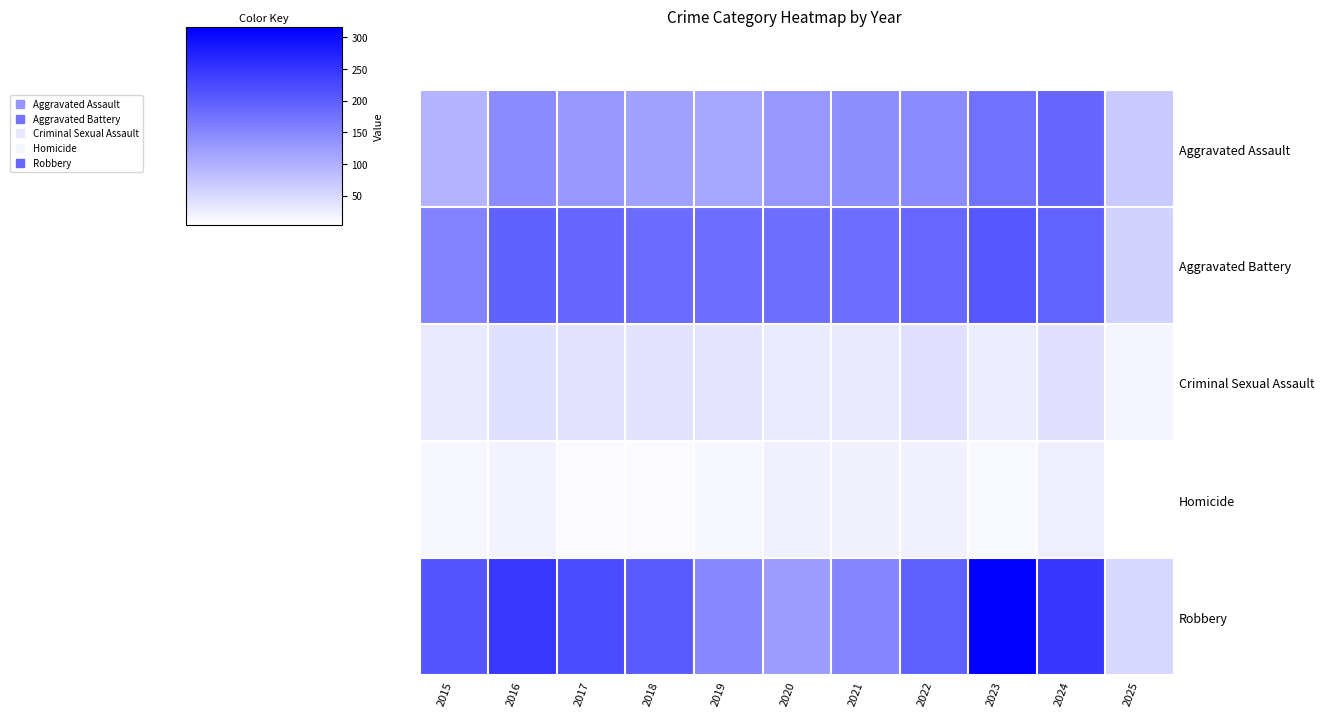

What is the total value across all series at 2022?

595